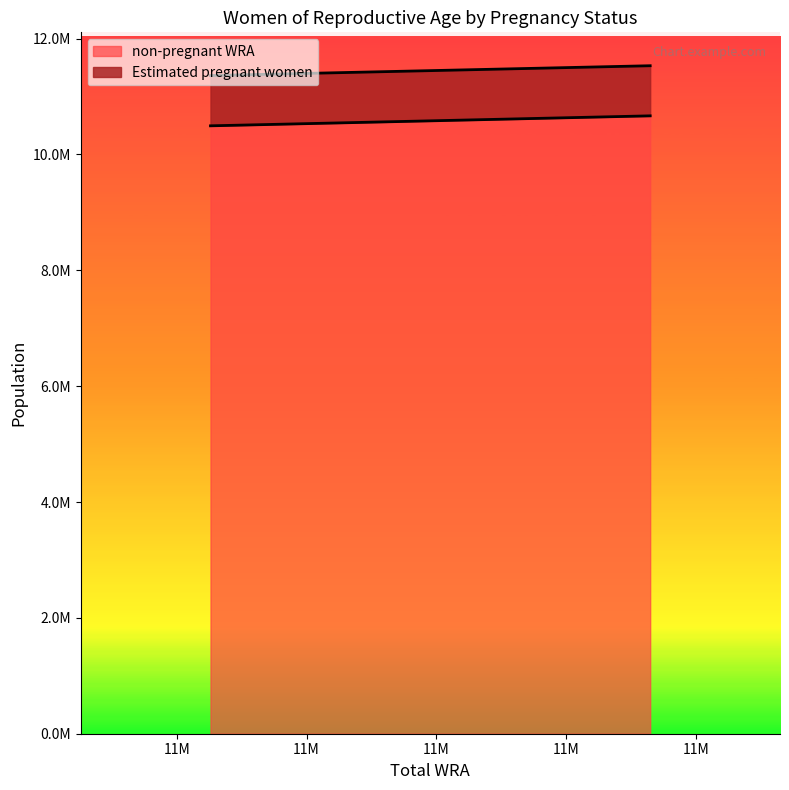

What are all the series names shown in the legend?

non-pregnant WRA, Estimated pregnant women